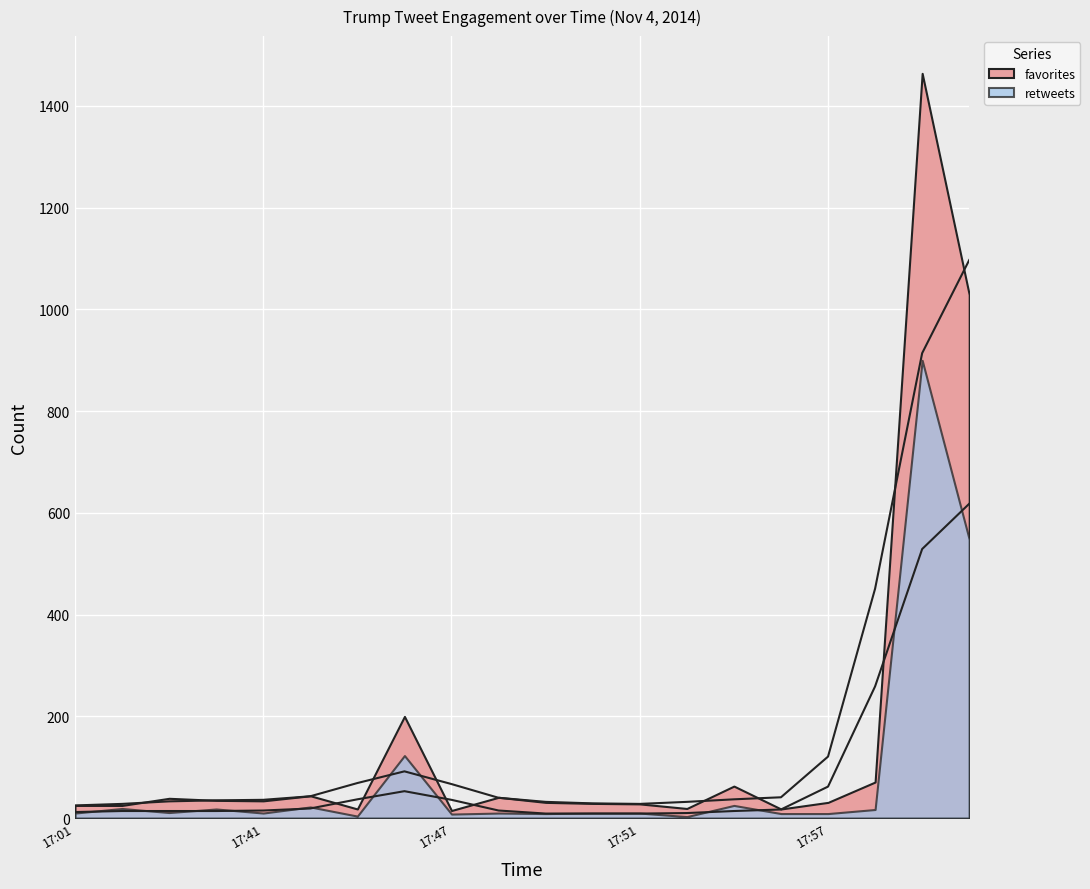

What is the greatest value displayed?

1464